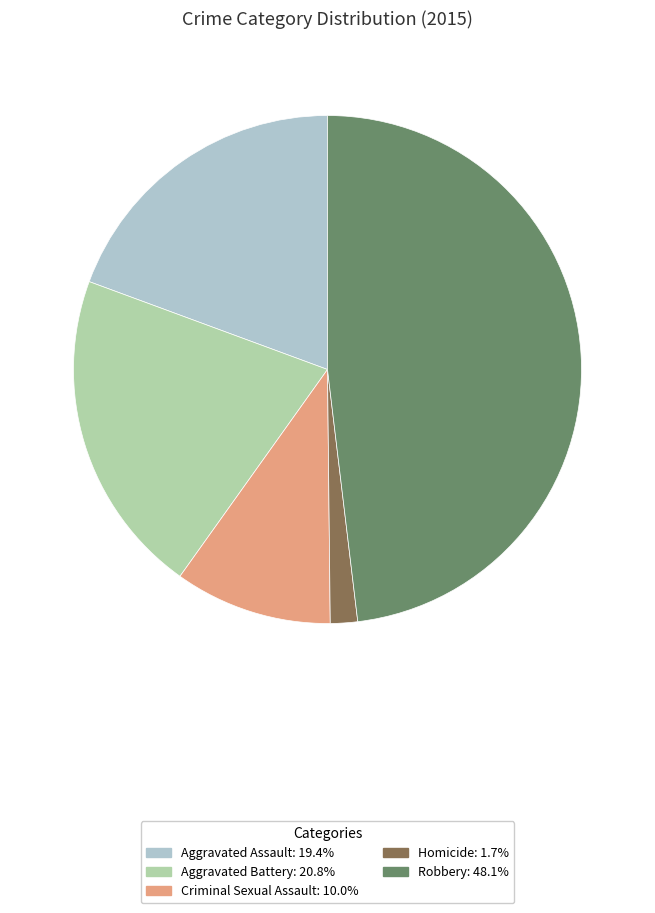

Approximately how many times larger is the value at Robbery compared to Homicide?

27.8